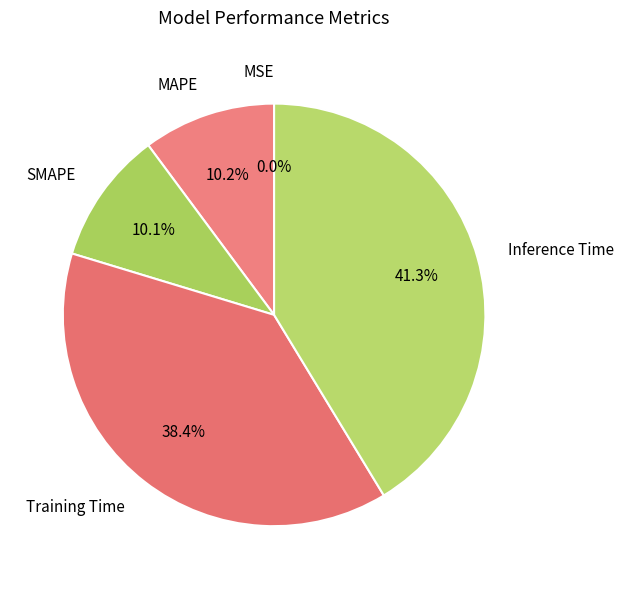

Which category has the biggest portion of the pie?

Inference Time